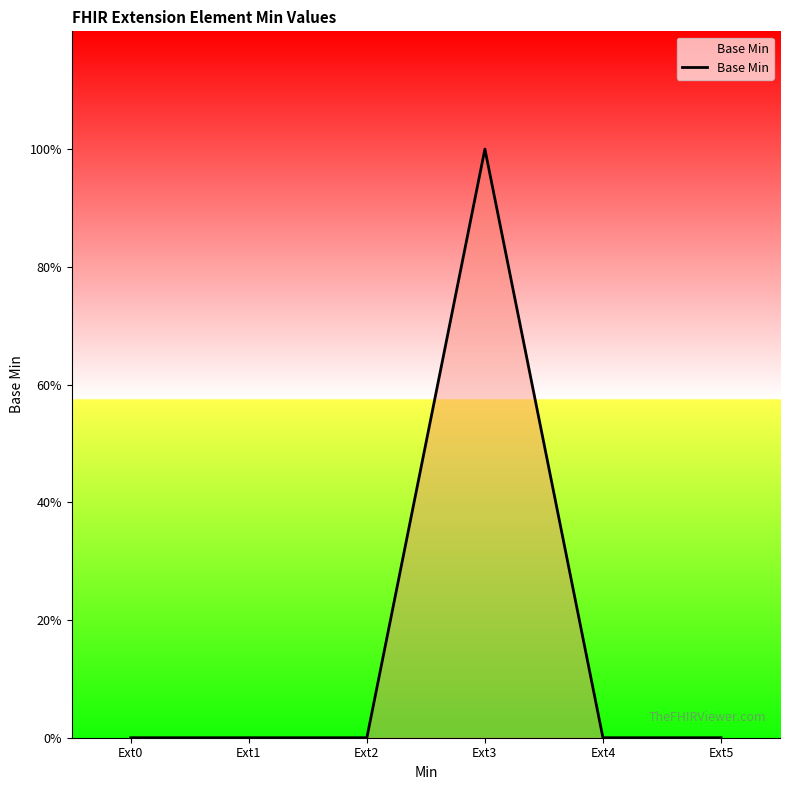

Does the chart have visible grid lines?

No